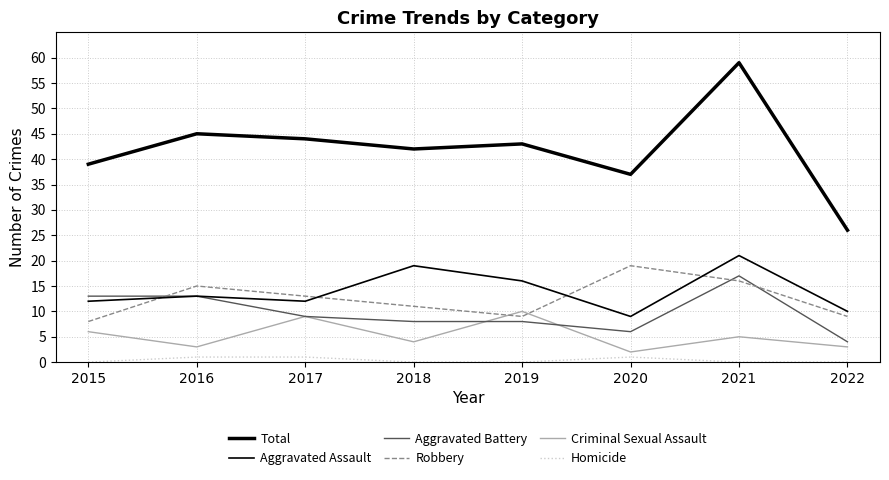

Count the Homicide values in the range 0 to 1.

8